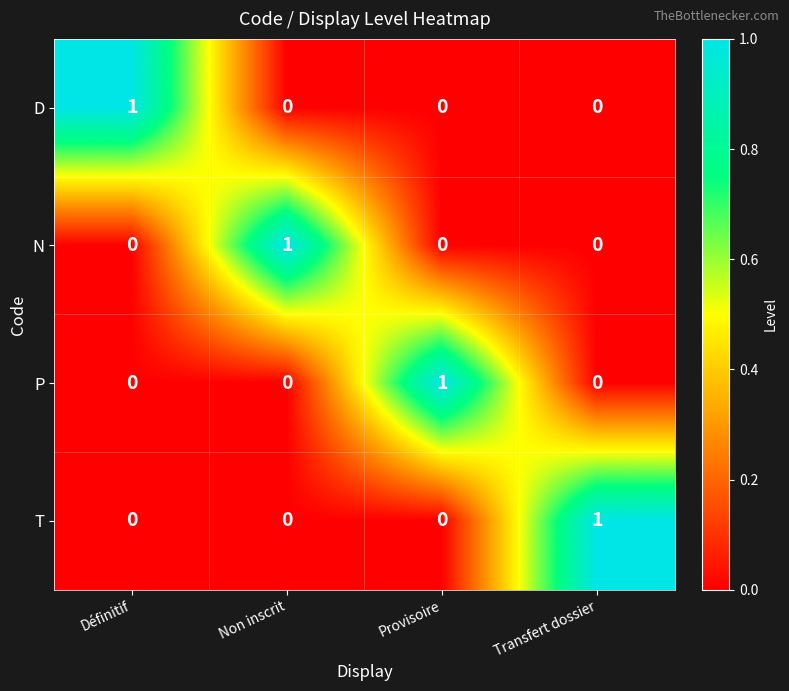

Reading left to right, transcribe all the data shown in this chart.

D: Définitif=1	Non inscrit=0	Provisoire=0	Transfert dossier=0
N: Définitif=0	Non inscrit=1	Provisoire=0	Transfert dossier=0
P: Définitif=0	Non inscrit=0	Provisoire=1	Transfert dossier=0
T: Définitif=0	Non inscrit=0	Provisoire=0	Transfert dossier=1